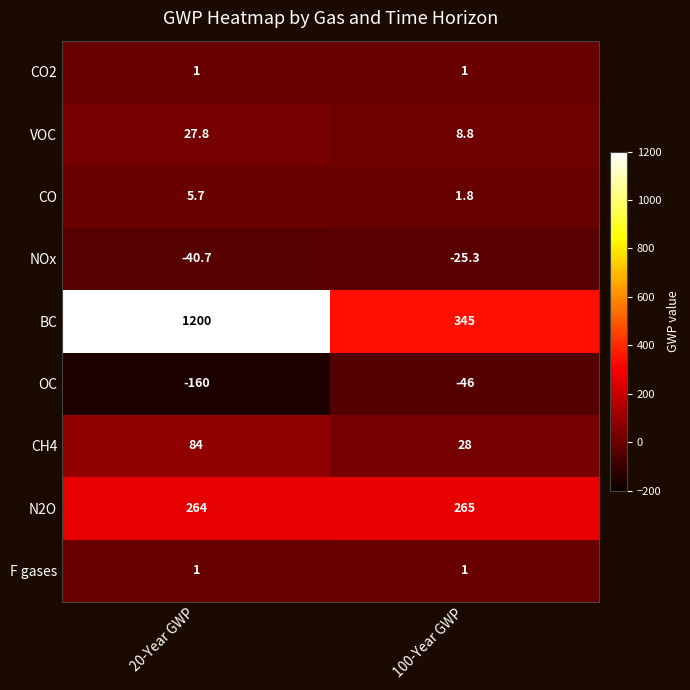

At how many categories does at least one series exceed 333?

2